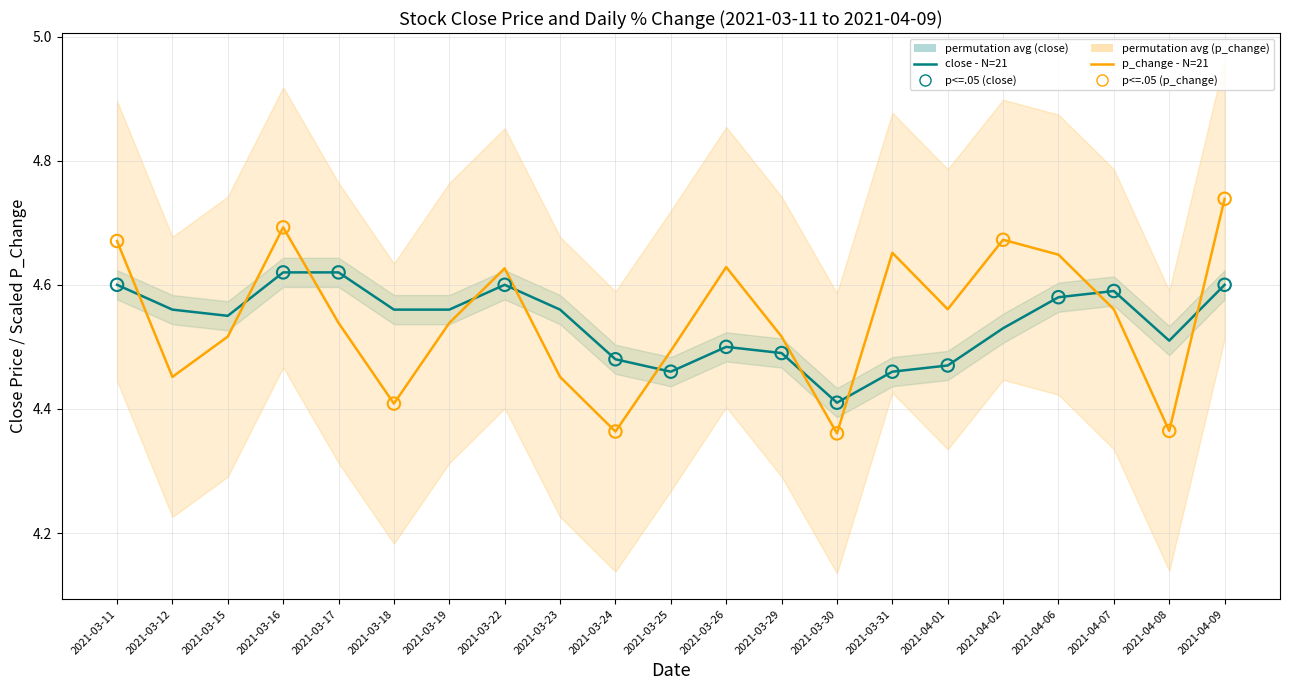

Which series has the widest spread of Y values?

p_change (scaled)